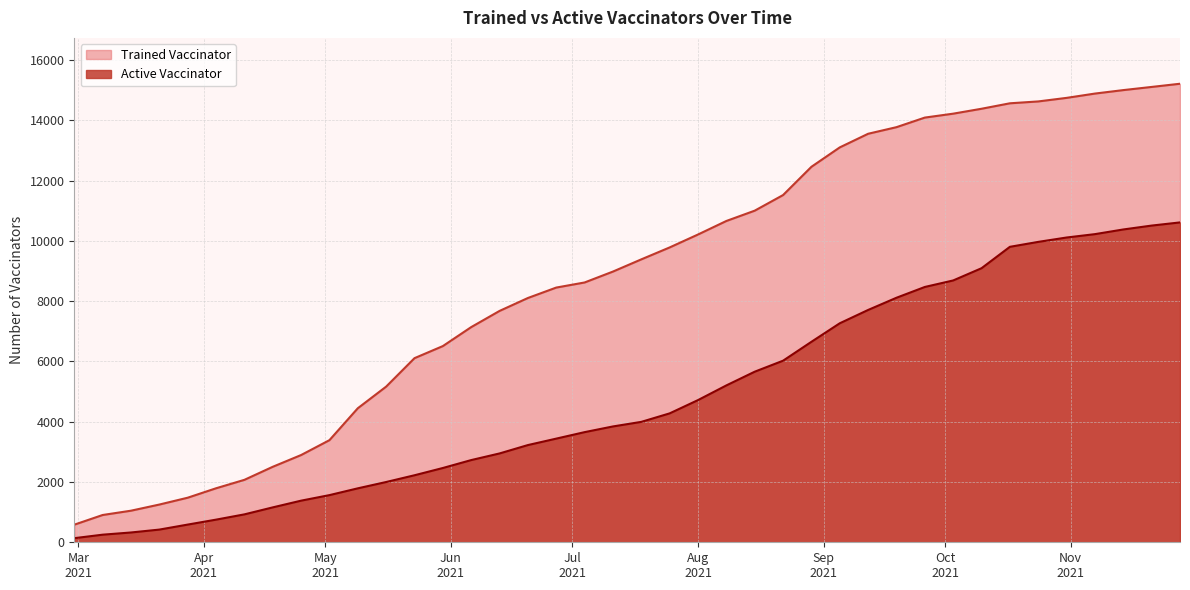

What is the smallest value displayed?

136